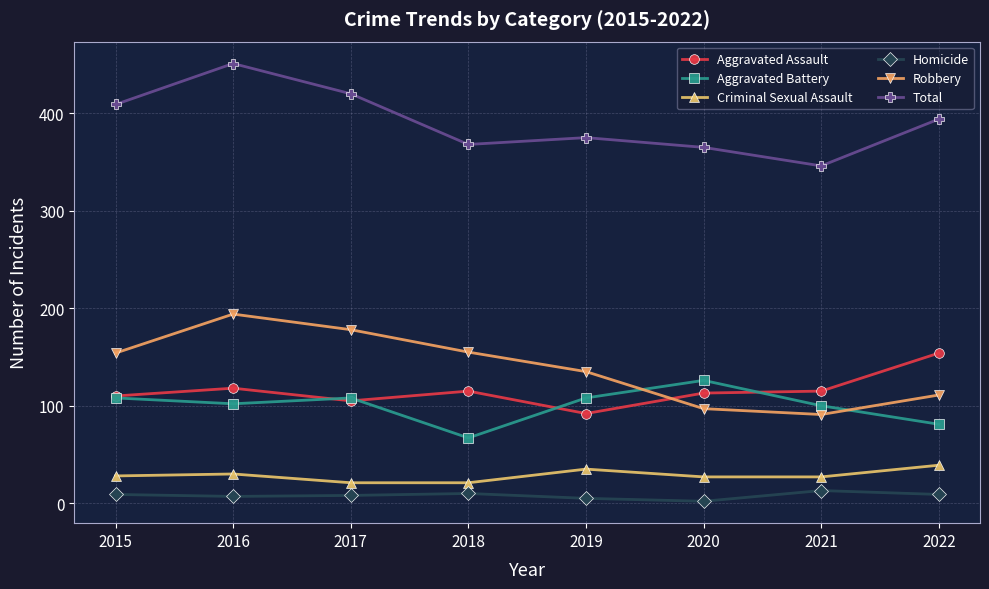

Is the value of Total at 2020 greater than the value of Aggravated Assault at 2021?

Yes